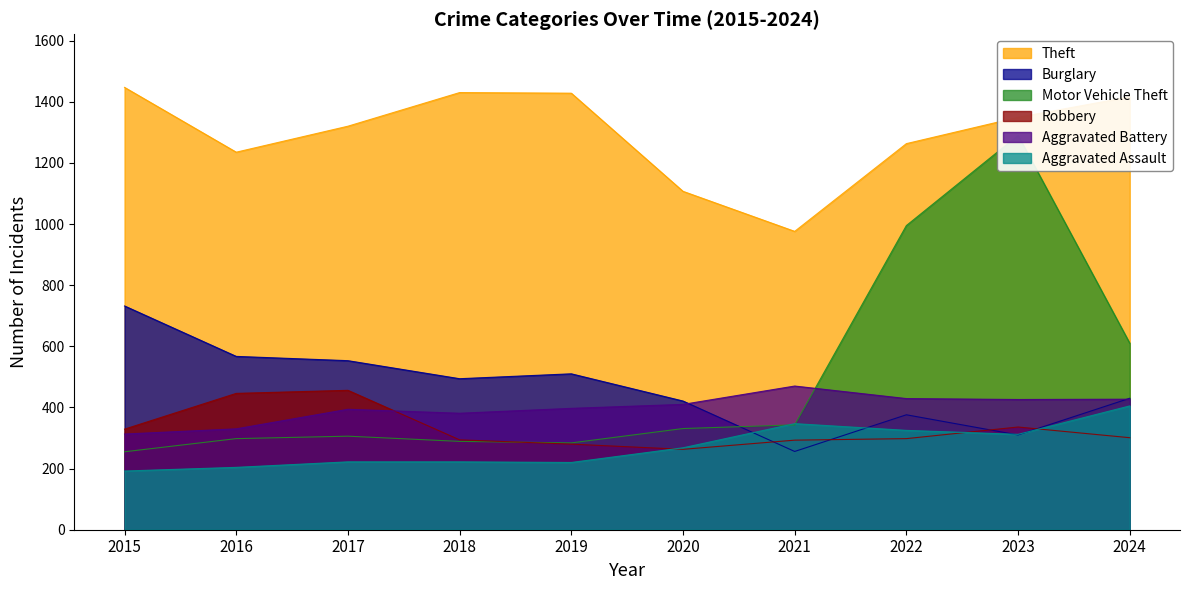

Reading left to right, transcribe all the data shown in this chart.

Theft: 2015=1447	2016=1235	2017=1320	2018=1430	2019=1428	2020=1107	2021=976	2022=1263	2023=1349	2024=1416
Burglary: 2015=732	2016=567	2017=553	2018=494	2019=510	2020=421	2021=256	2022=376	2023=310	2024=430
Motor Vehicle Theft: 2015=255	2016=298	2017=306	2018=289	2019=284	2020=331	2021=343	2022=995	2023=1290	2024=610
Robbery: 2015=329	2016=446	2017=456	2018=294	2019=280	2020=263	2021=293	2022=298	2023=336	2024=301
Aggravated Battery: 2015=313	2016=330	2017=394	2018=381	2019=397	2020=410	2021=470	2022=429	2023=426	2024=427
Aggravated Assault: 2015=192	2016=204	2017=222	2018=222	2019=220	2020=268	2021=347	2022=325	2023=312	2024=405